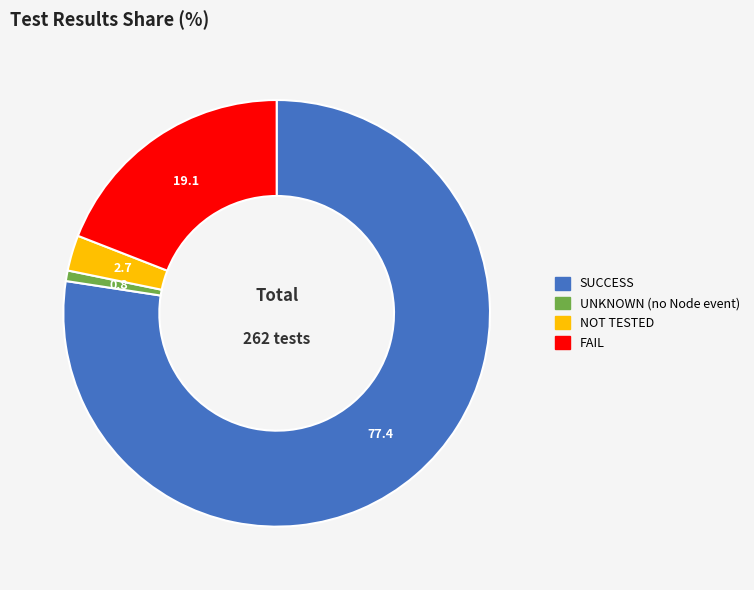

How many slices are in this pie chart?

4